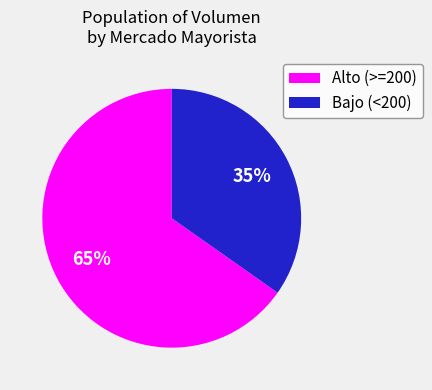

How many segments does this pie chart have?

2